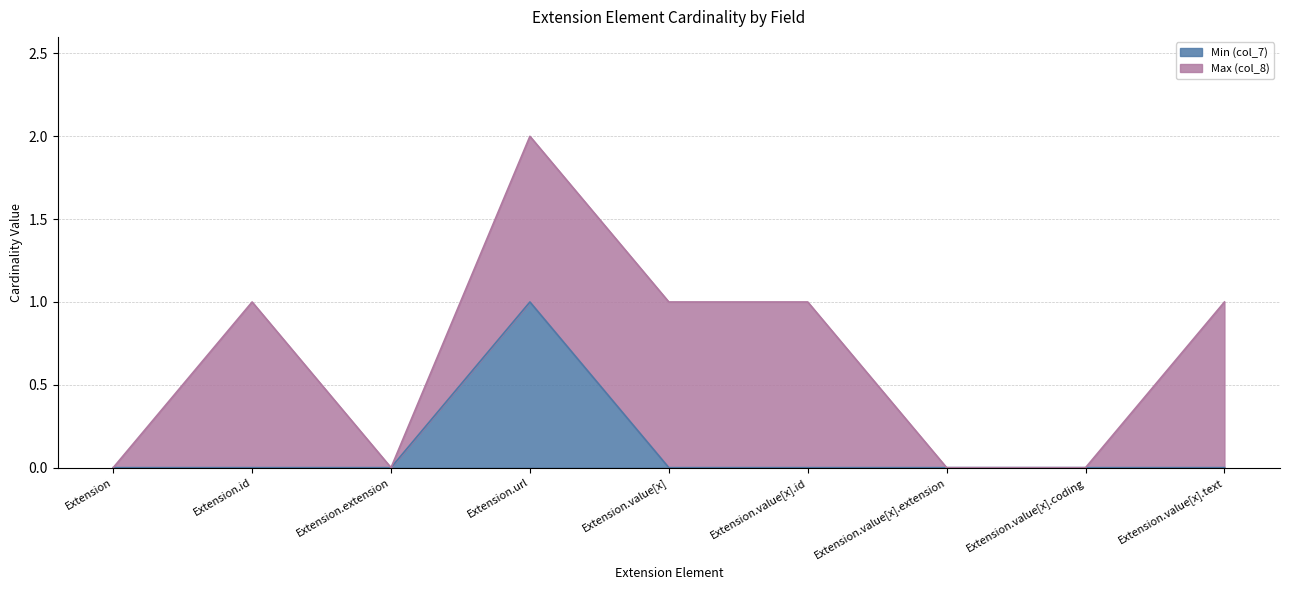

Reading right to left, extract all data points from this chart.

Extension.value[x].text=0	Extension.value[x].coding=0	Extension.value[x].extension=0	Extension.value[x].id=0	Extension.value[x]=0	Extension.url=1	Extension.extension=0	Extension.id=0	Extension=0